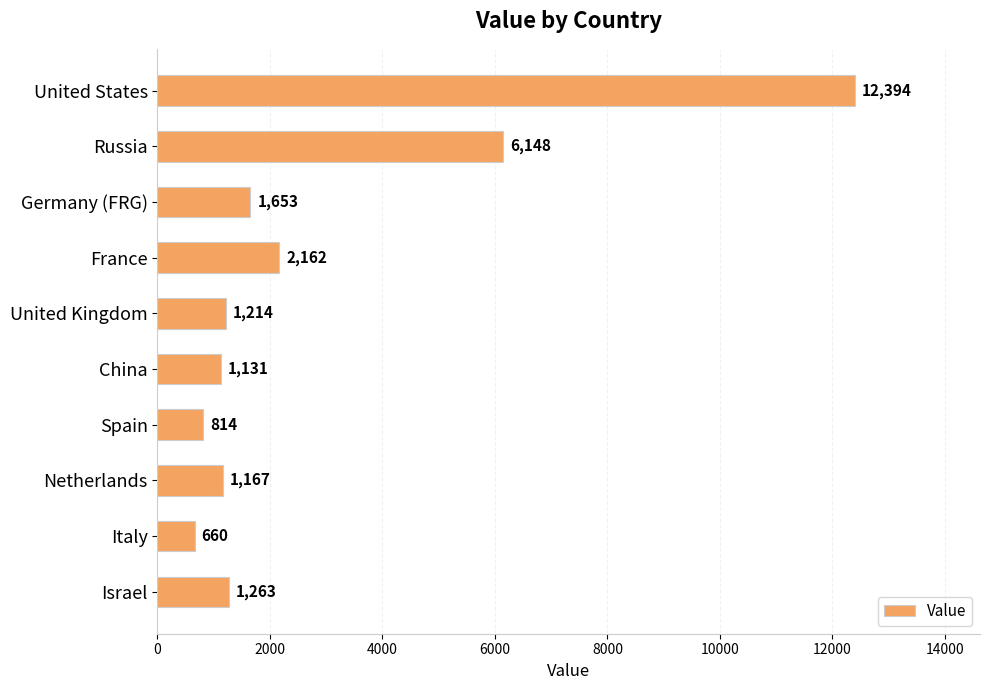

What position from the bottom is United States?

10